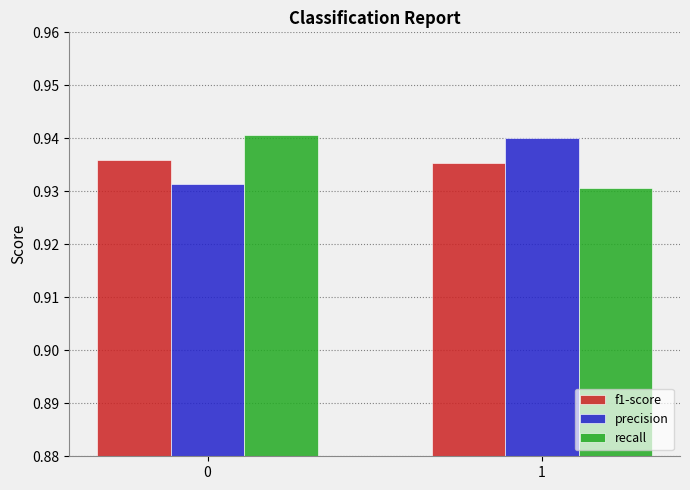

The f1-score series shows 1.4 at 0. True or false?

False